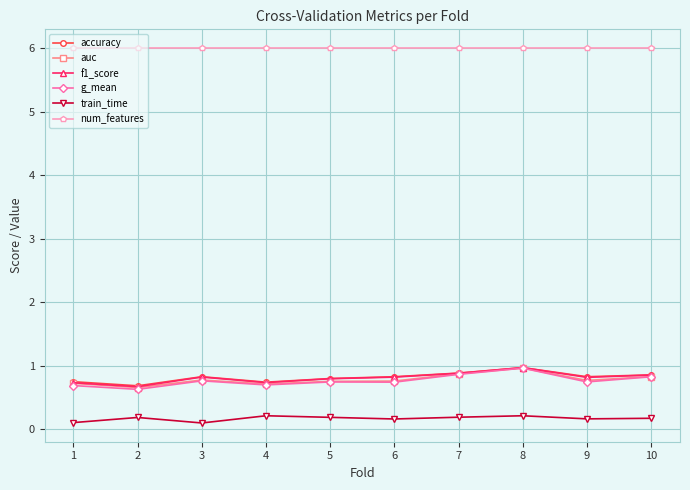

True or false: num_features and f1_score intersect in this chart.

False